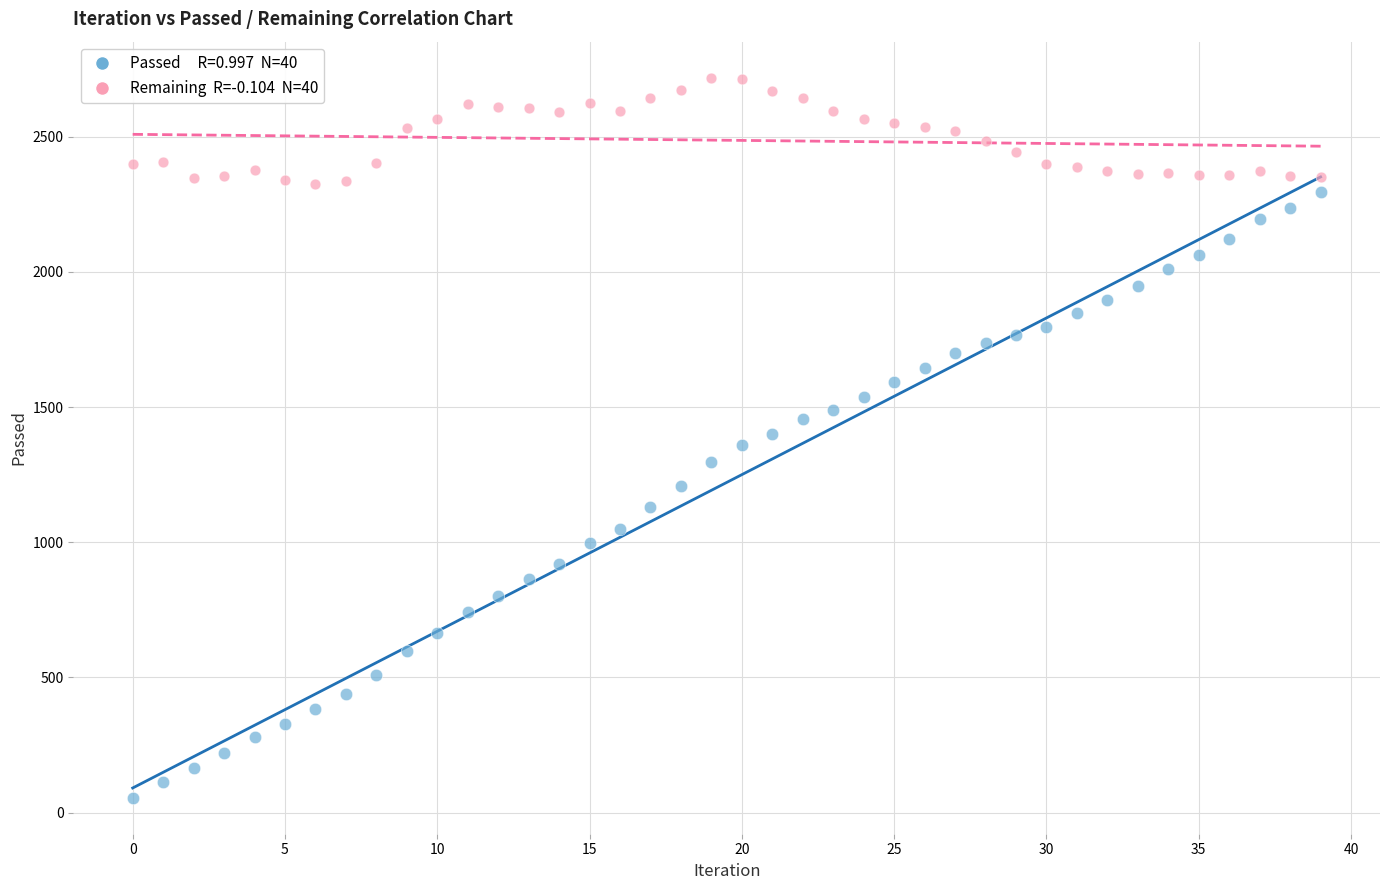

Across all data points, what is the range of Y values (max minus min)?

2663.0